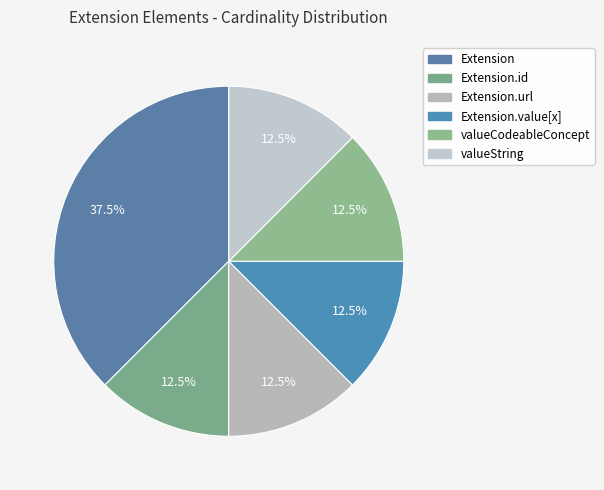

How many segments does this pie chart have?

6